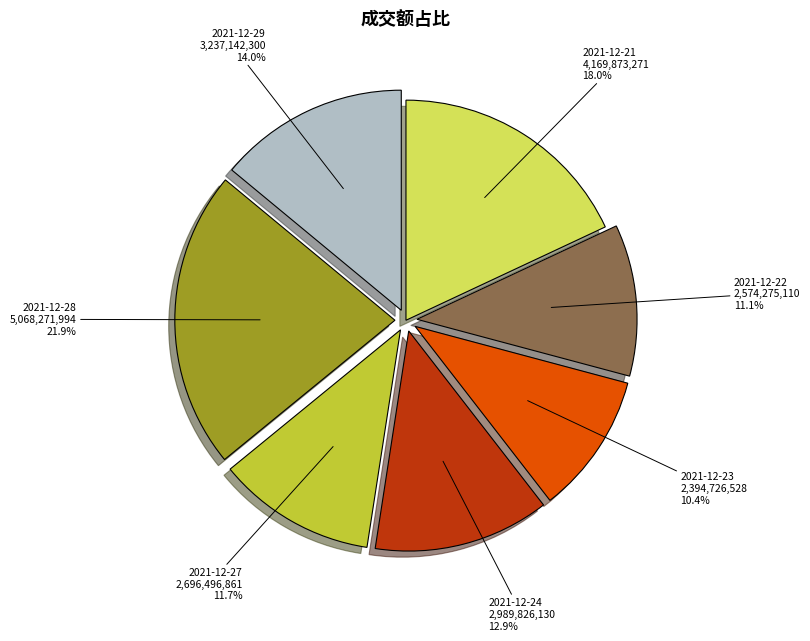

Rank the categories by value from highest to lowest.

2021-12-28, 2021-12-21, 2021-12-29, 2021-12-24, 2021-12-27, 2021-12-22, 2021-12-23